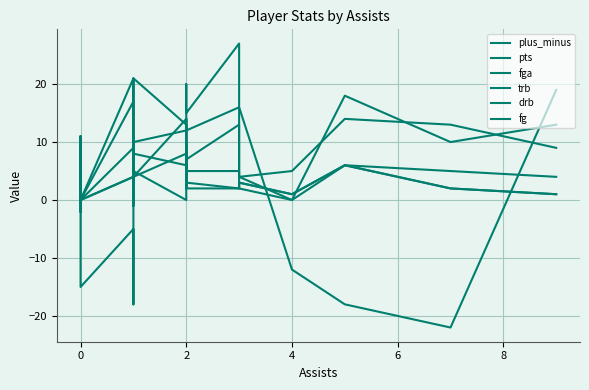

How many lines are shown in the chart?

6